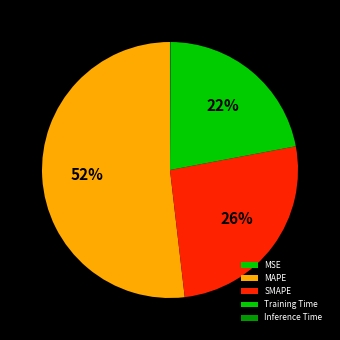

Is it true that Inference Time is 1% of the pie?

False